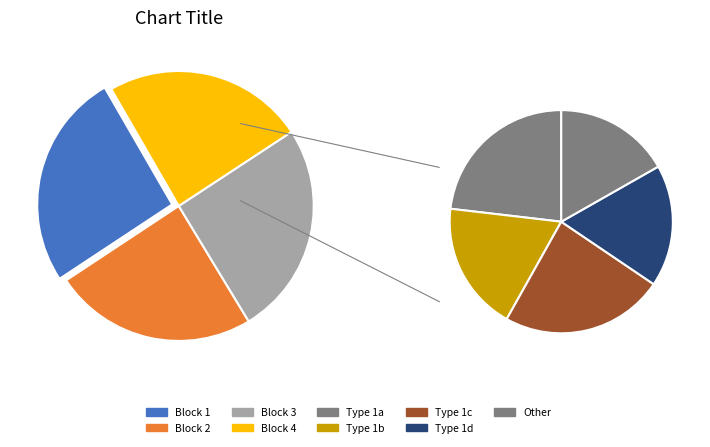

To the nearest percent, what portion does Block 2 represent?

24%